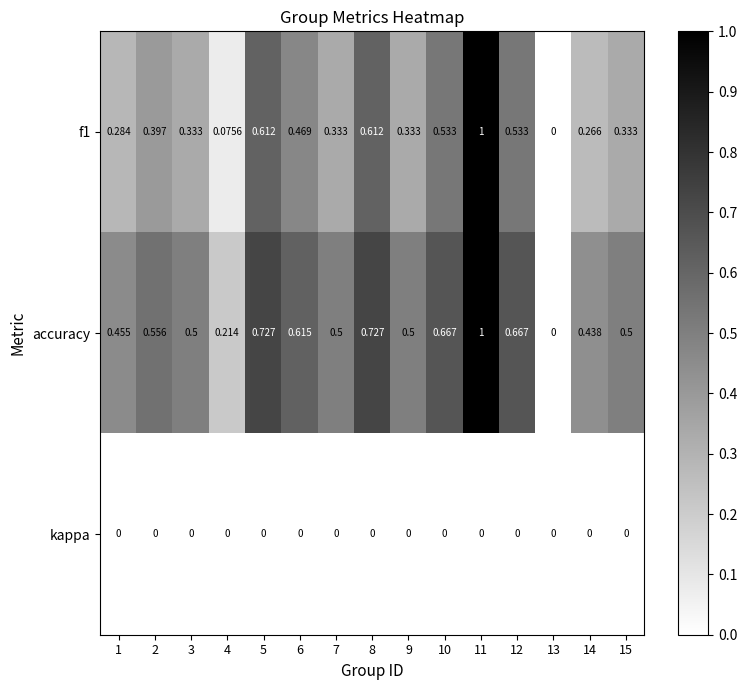

Is the value of kappa at 12 greater than the value of accuracy at 3?

No